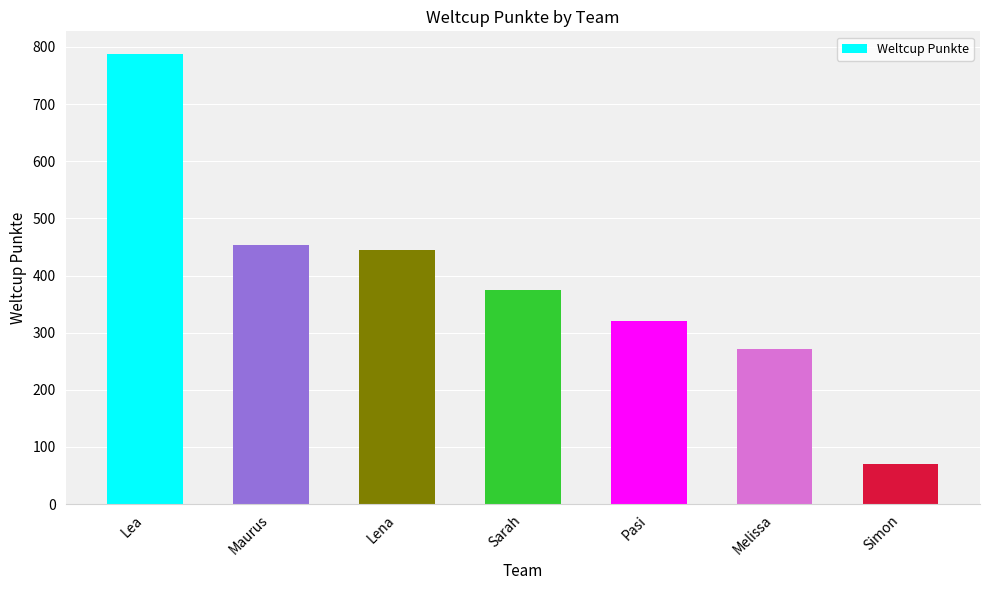

Rank the categories by value from lowest to highest.

Simon, Melissa, Pasi, Sarah, Lena, Maurus, Lea